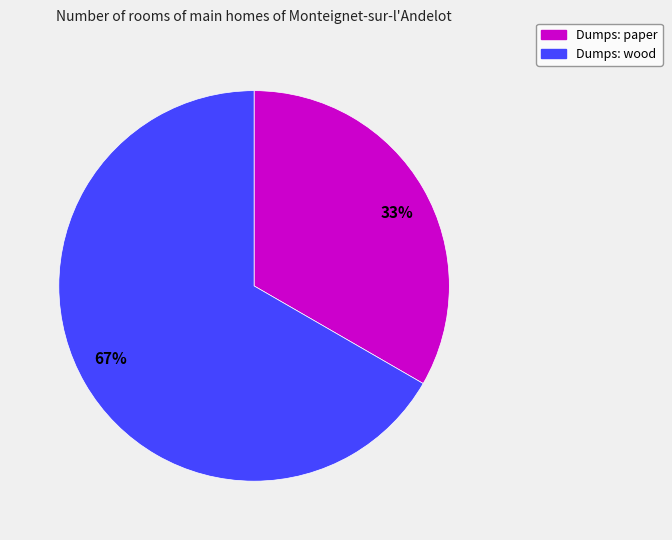

Which slice is the smallest?

33%